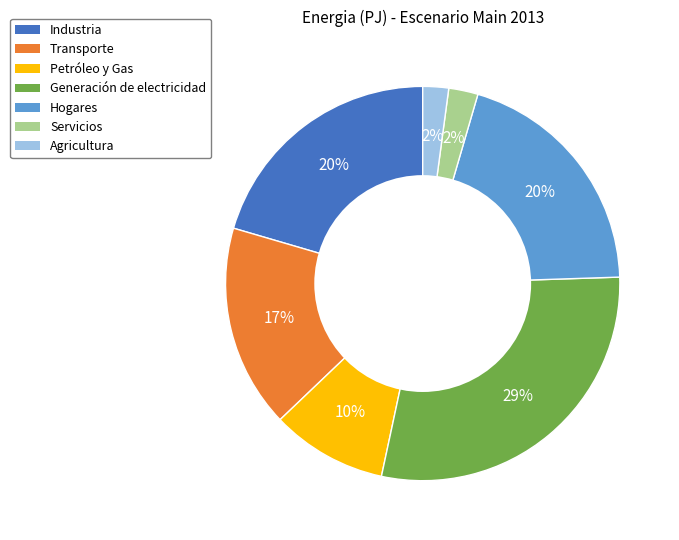

To the nearest percent, what is the difference between the Transporte and Petróleo y Gas slice percentages?

7%